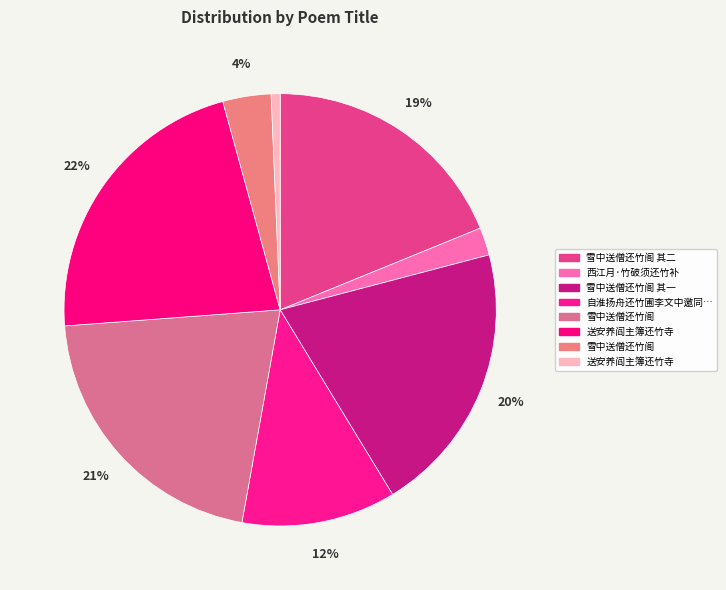

To the nearest percent, what is the difference between the largest and smallest slice percentages?

21%